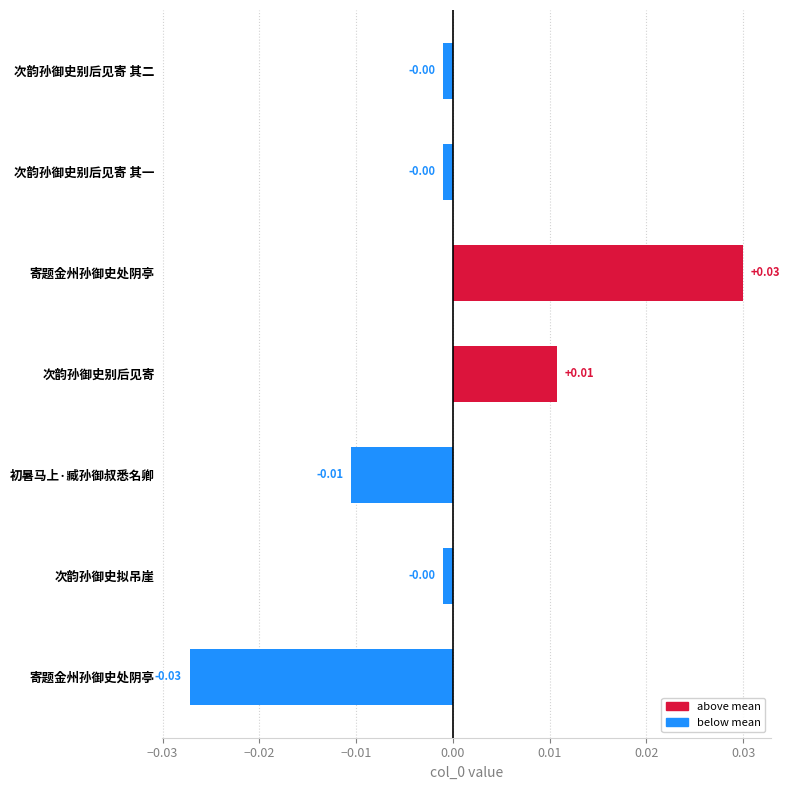

Are the bars horizontal?

Yes